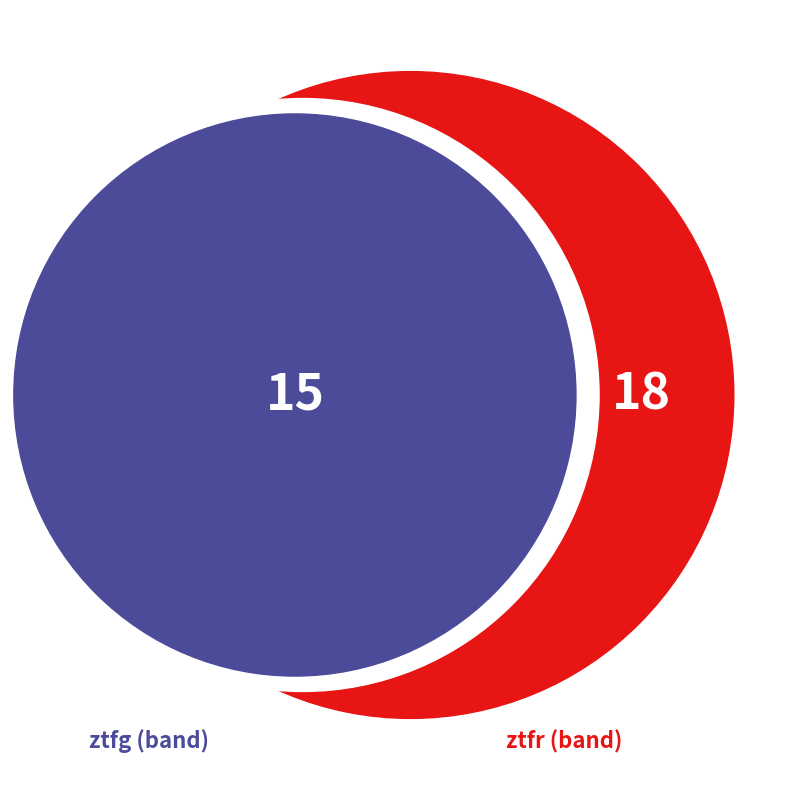

Does ztfg represent more than half of the total?

No